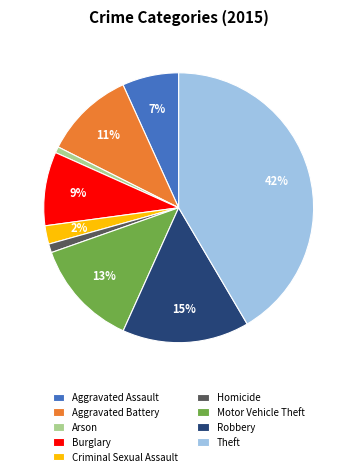

Do Homicide and Robbery together represent more than half of the pie?

No